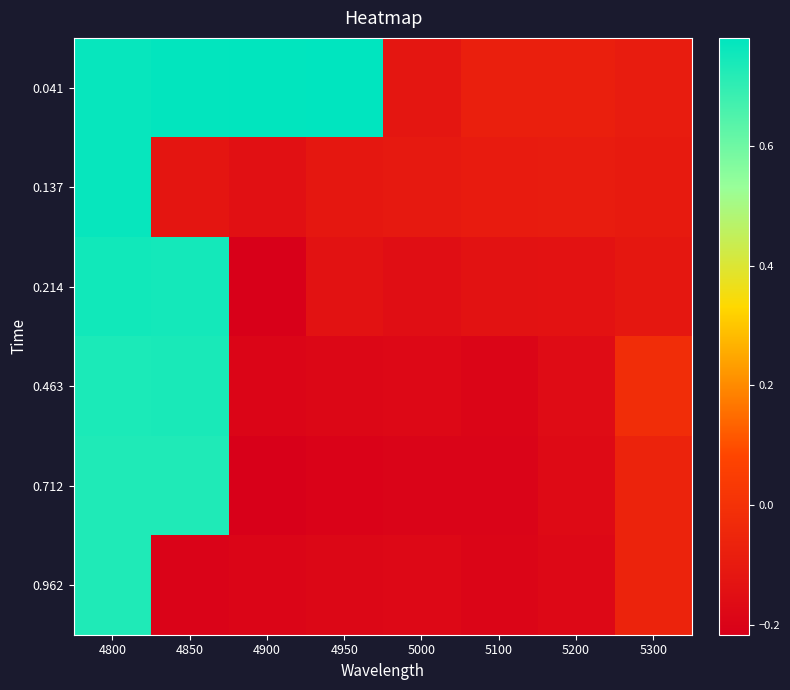

Reading left to right, list all the values displayed in this chart.

0.041: 4800=0.8	4850=0.8	4900=0.8	4950=0.8	5000=-0.1	5100=-0.1	5200=-0.1	5300=-0.1
0.137: 4800=0.8	4850=-0.1	4900=-0.1	4950=-0.1	5000=-0.1	5100=-0.1	5200=-0.1	5300=-0.1
0.214: 4800=0.8	4850=0.7	4900=-0.2	4950=-0.1	5000=-0.2	5100=-0.1	5200=-0.1	5300=-0.1
0.463: 4800=0.7	4850=0.7	4900=-0.2	4950=-0.2	5000=-0.2	5100=-0.2	5200=-0.2	5300=-0.0
0.712: 4800=0.7	4850=0.7	4900=-0.2	4950=-0.2	5000=-0.2	5100=-0.2	5200=-0.2	5300=-0.1
0.962: 4800=0.7	4850=-0.2	4900=-0.2	4950=-0.2	5000=-0.2	5100=-0.2	5200=-0.2	5300=-0.1